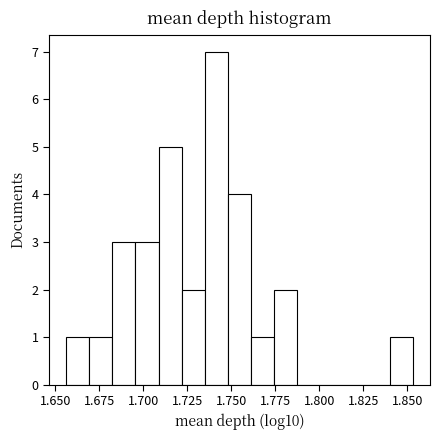

Around what value on the x-axis is the tallest bar? Give the approximate position of its centre, as read against the axis.

1.740